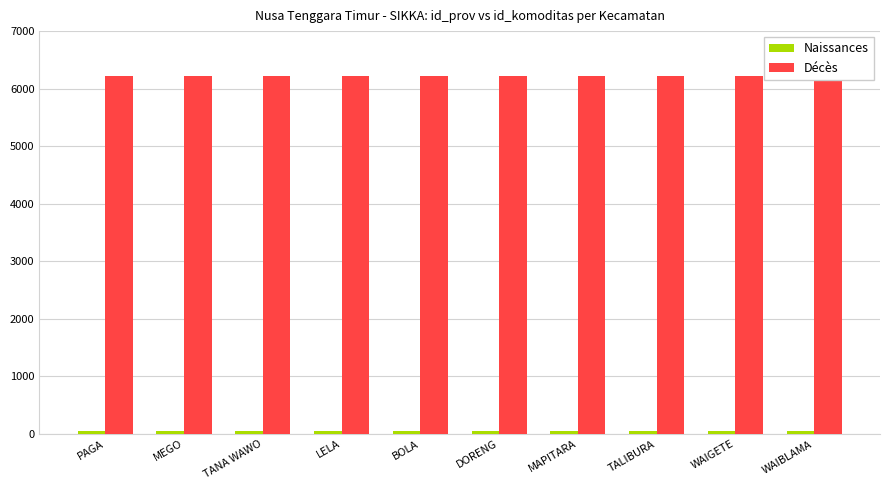

What is the label of the 4th bar from the left?

LELA